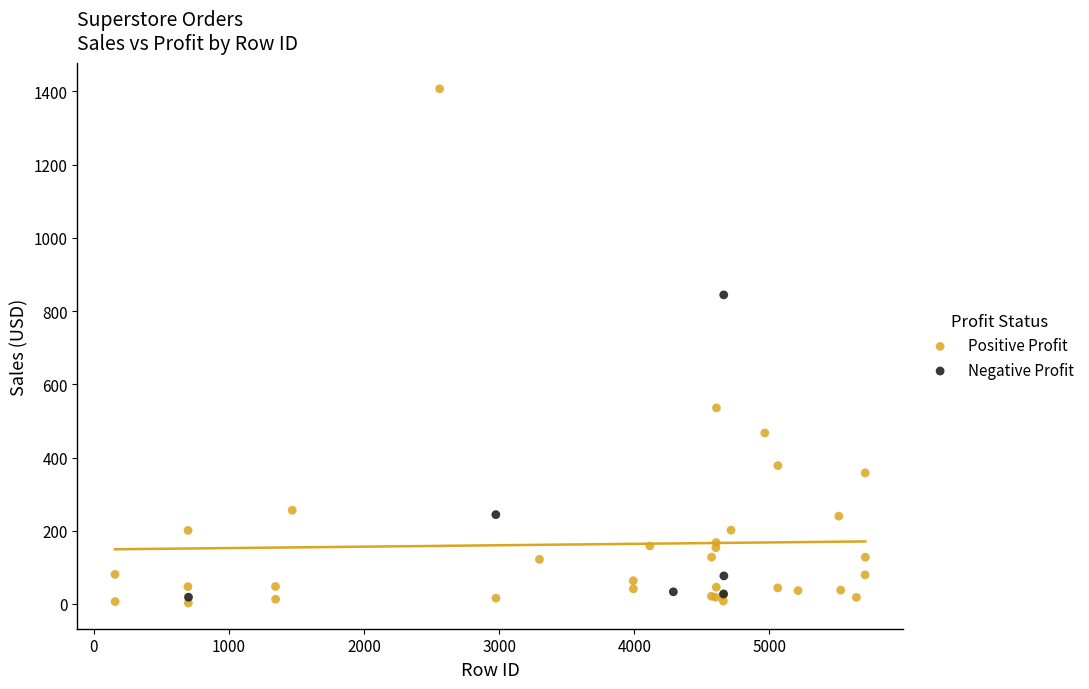

What are all the series names shown in the legend?

Positive Profit, Negative Profit